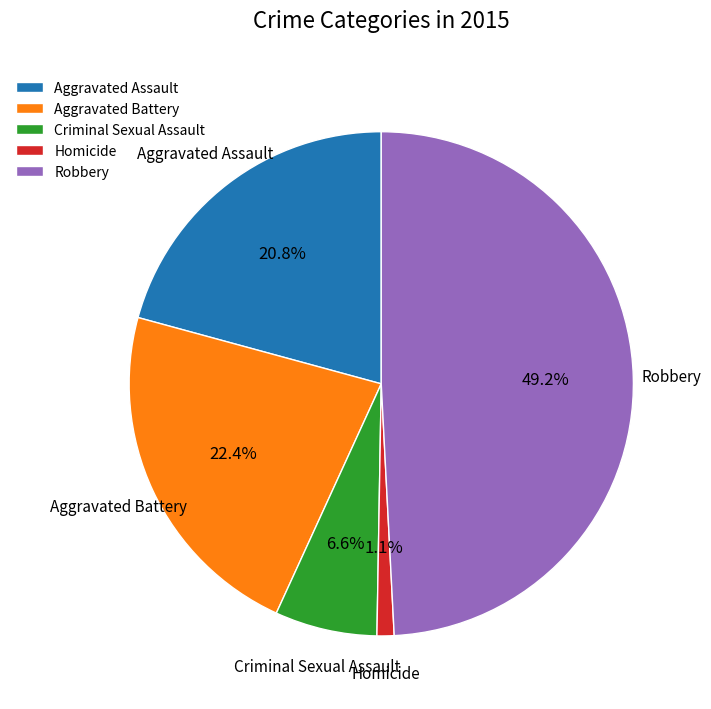

To the nearest percent, what percentage of the pie is Aggravated Assault?

21%